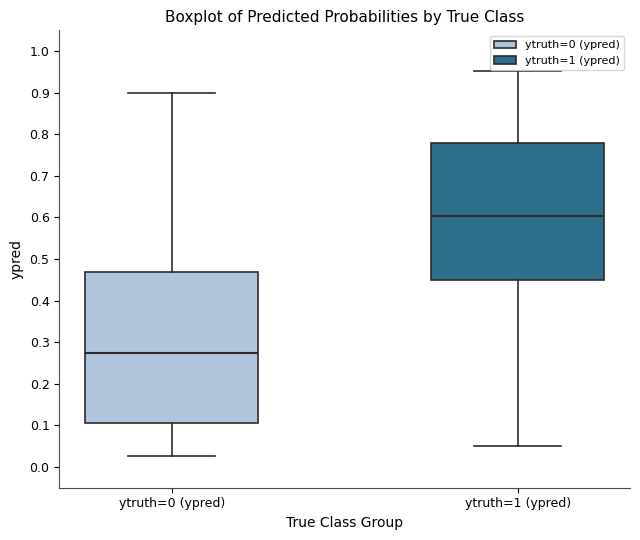

Reading left to right, read every box against the y-axis: the position of its median line, the range the box covers, and the ends of its whiskers. The values are not printed on the chart, so give them approximately, as read against the axis.

ytruth=0 (ypred): median 0.27, box 0.11 to 0.47, whiskers 0.03 to 0.90
ytruth=1 (ypred): median 0.60, box 0.45 to 0.78, whiskers 0.05 to 0.95